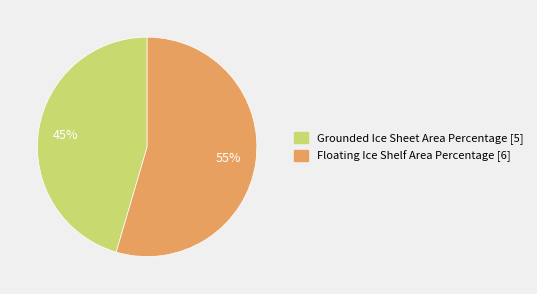

Approximately how many times larger is the value at Floating Ice Shelf Area Percentage compared to Grounded Ice Sheet Area Percentage?

1.2